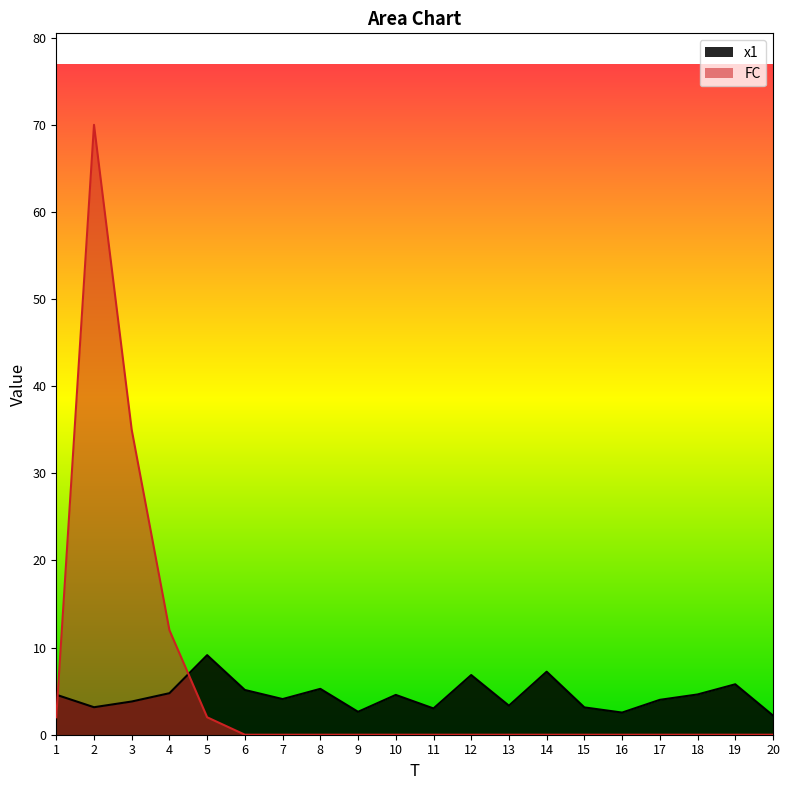

How many lines are shown in the chart?

2